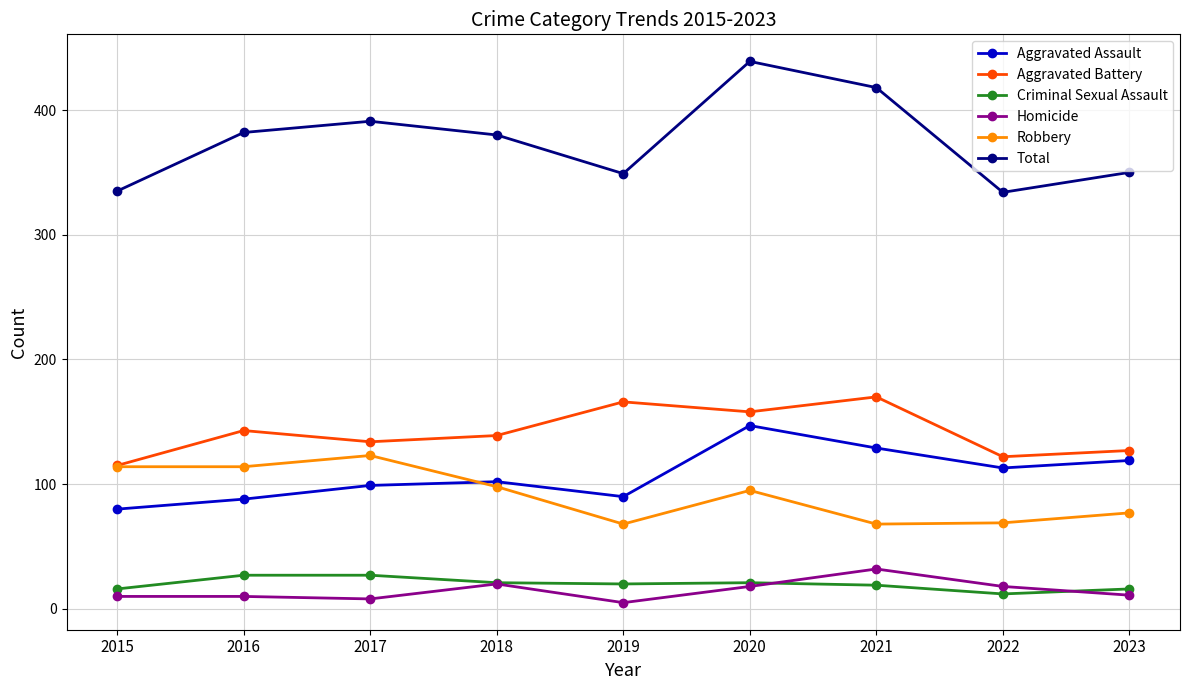

Is it true that Aggravated Battery equals 115 at 2015?

True